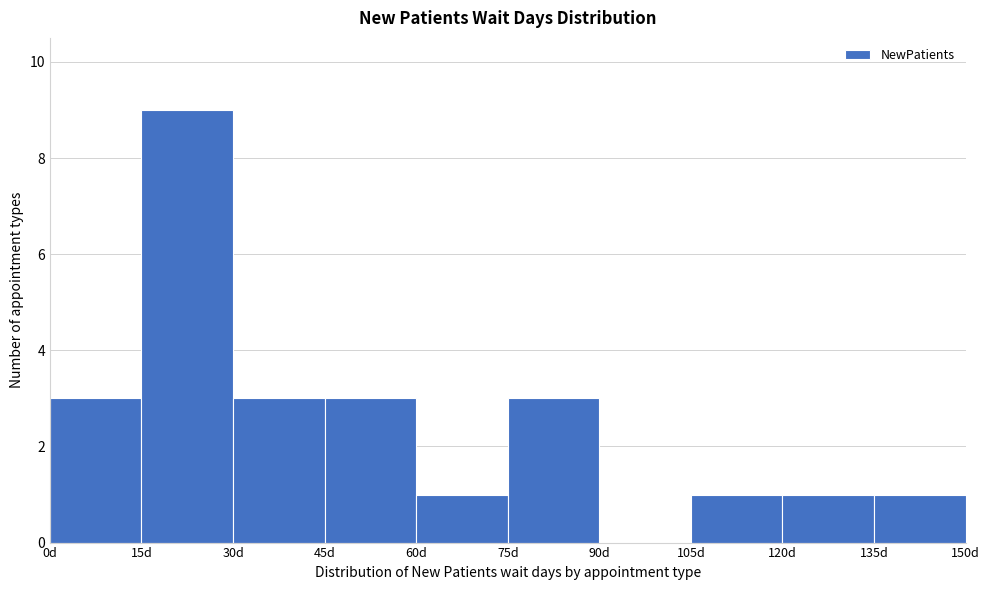

How tall is the bar that spans 135 to 150 on the x-axis? Neither the bar edges nor the heights are printed on the chart, so give them approximately, as read against the axes.

1